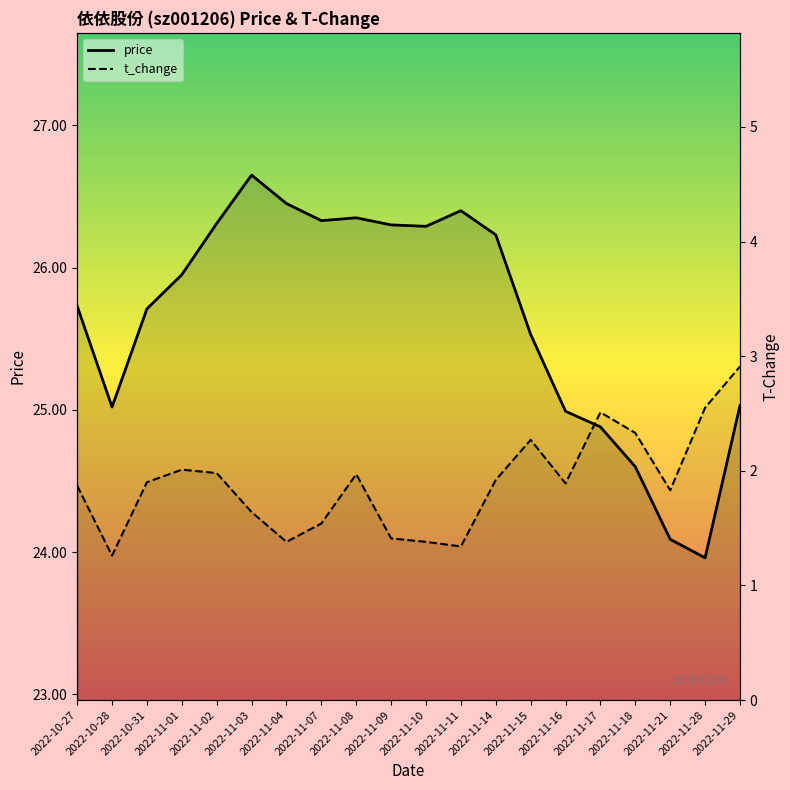

True or false: price and t_change intersect in this chart.

False